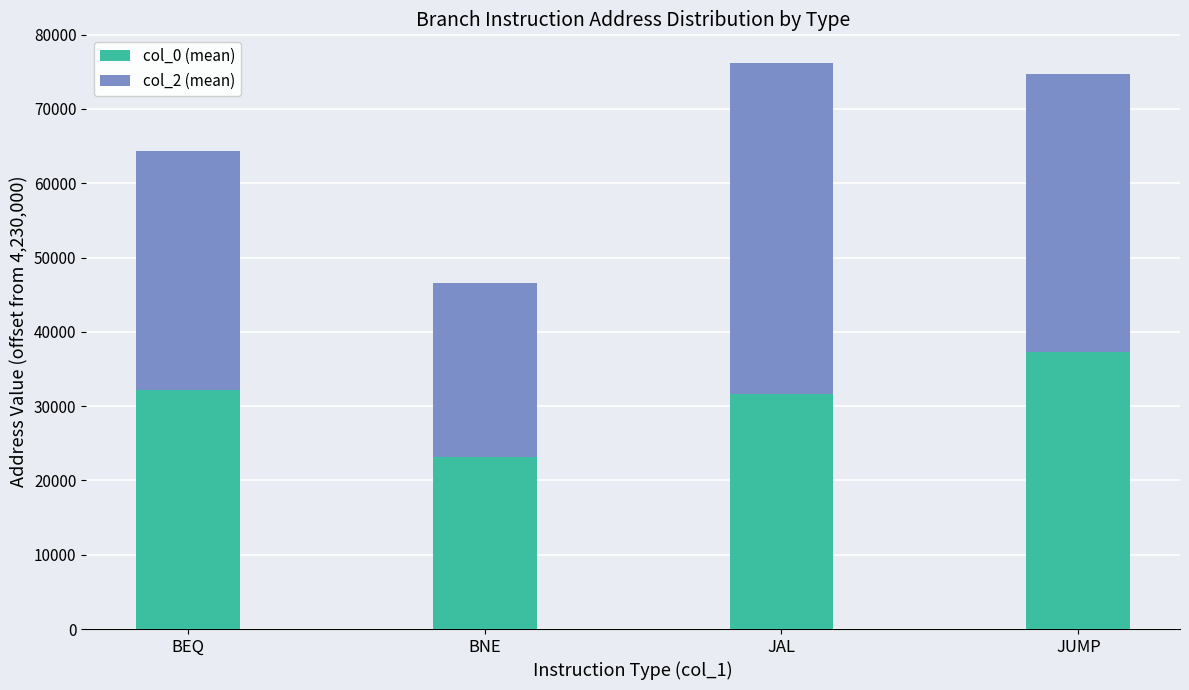

What is the average value of the col_0 (mean) series?

31054